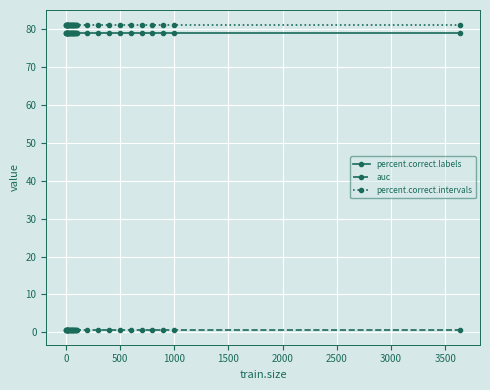

Count the number of categories in the chart.

36